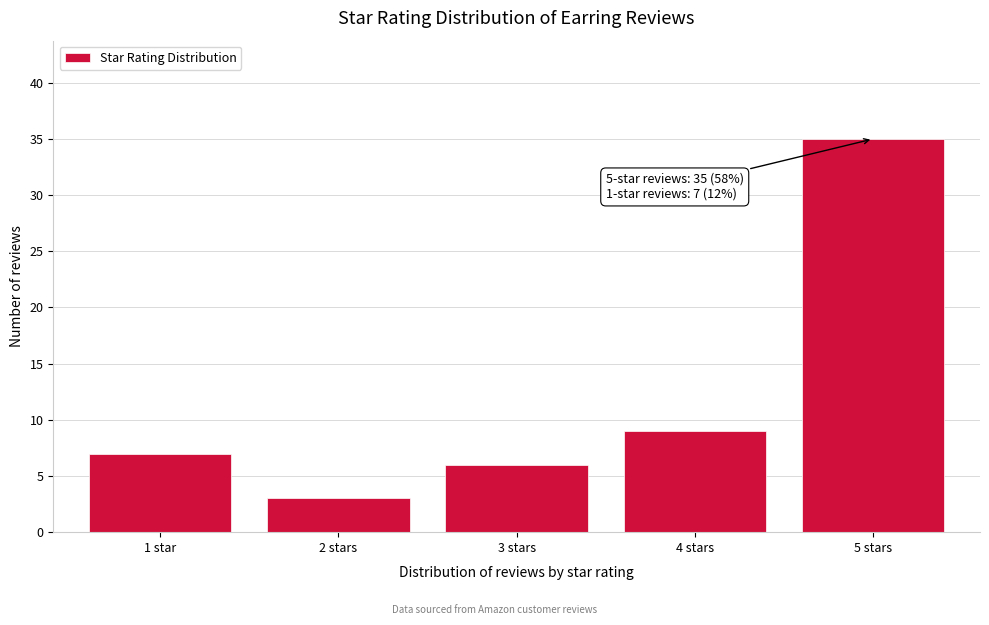

Reading right to left, transcribe all the data shown in this chart.

35	9	6	3	7